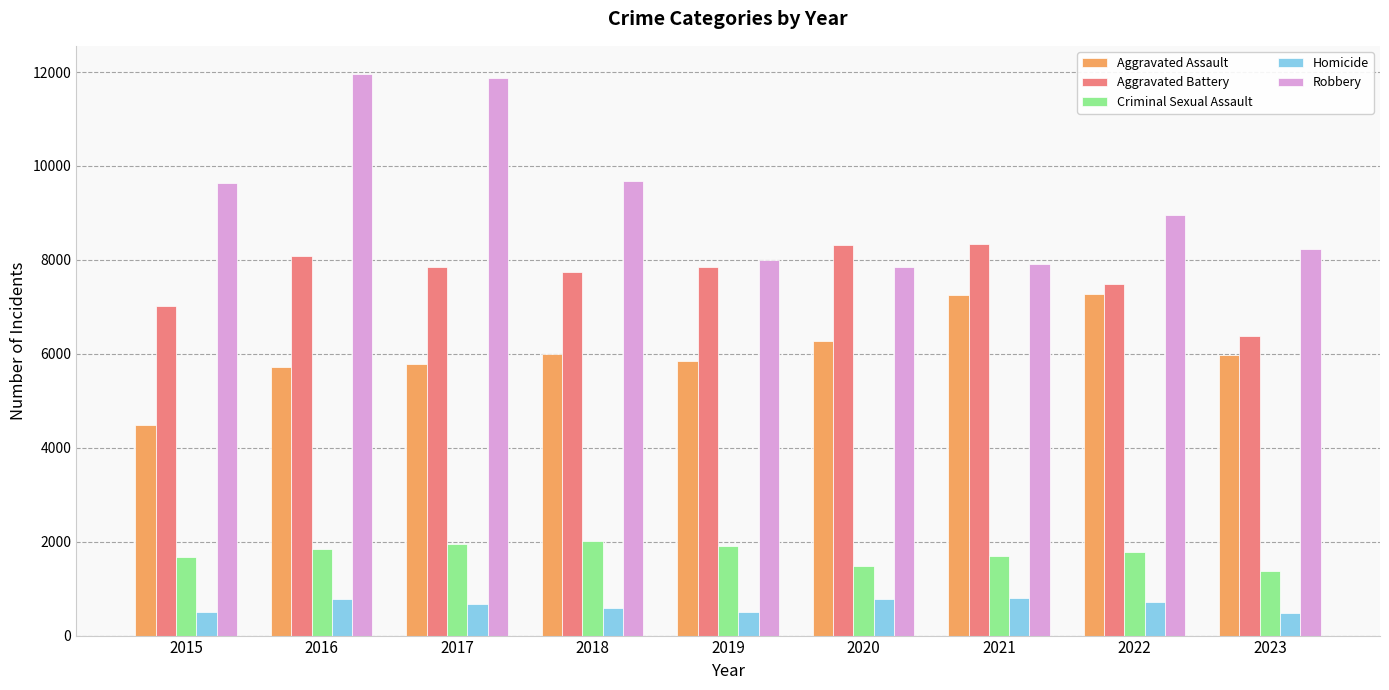

What is the difference between the Aggravated Assault values at 2022 and 2023?

1312